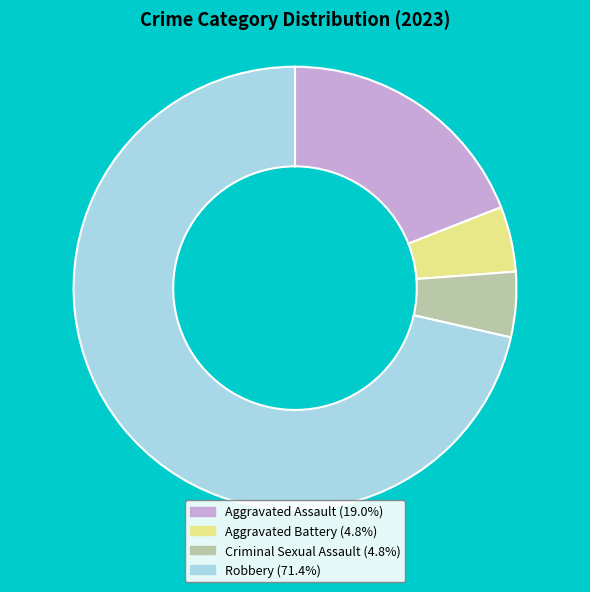

Count the number of slices in the pie.

4